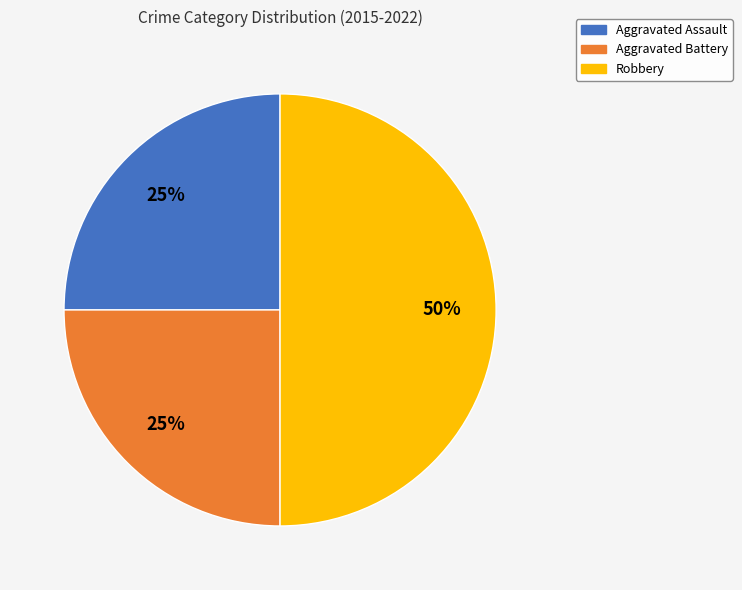

Does Aggravated Assault account for over 50% of the chart?

No